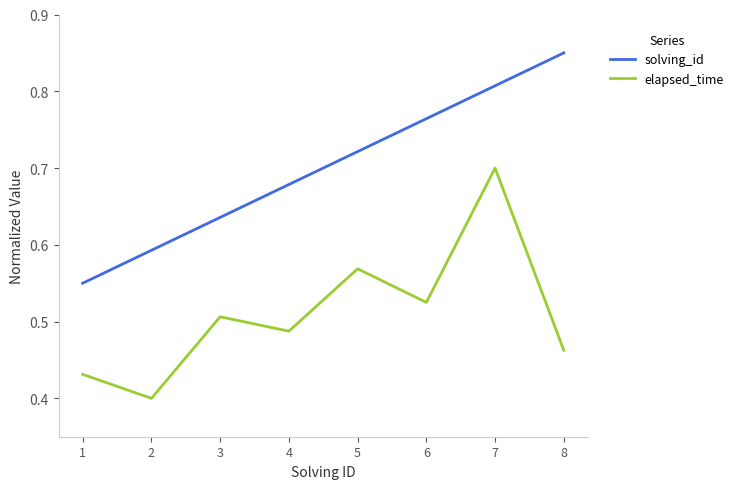

List the series in order of their overall mean, highest first.

solving_id, elapsed_time